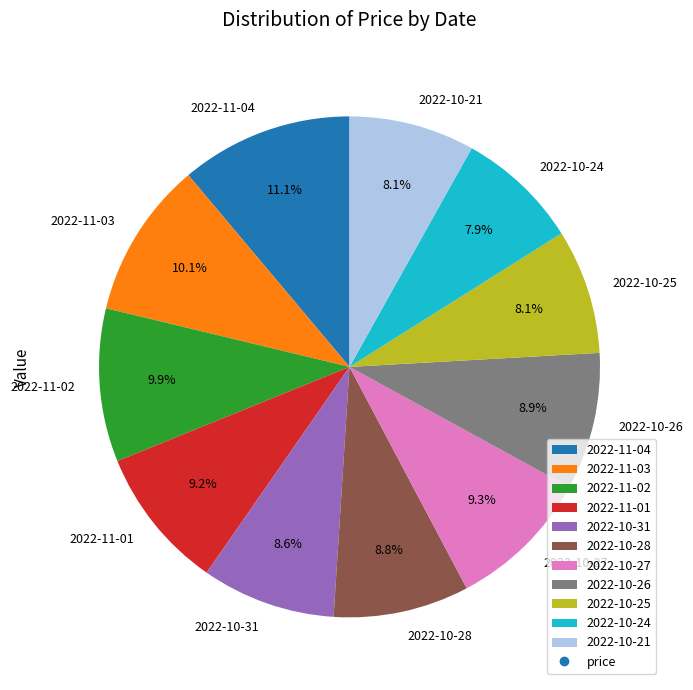

Does 2022-10-24 represent more than half of the total?

No